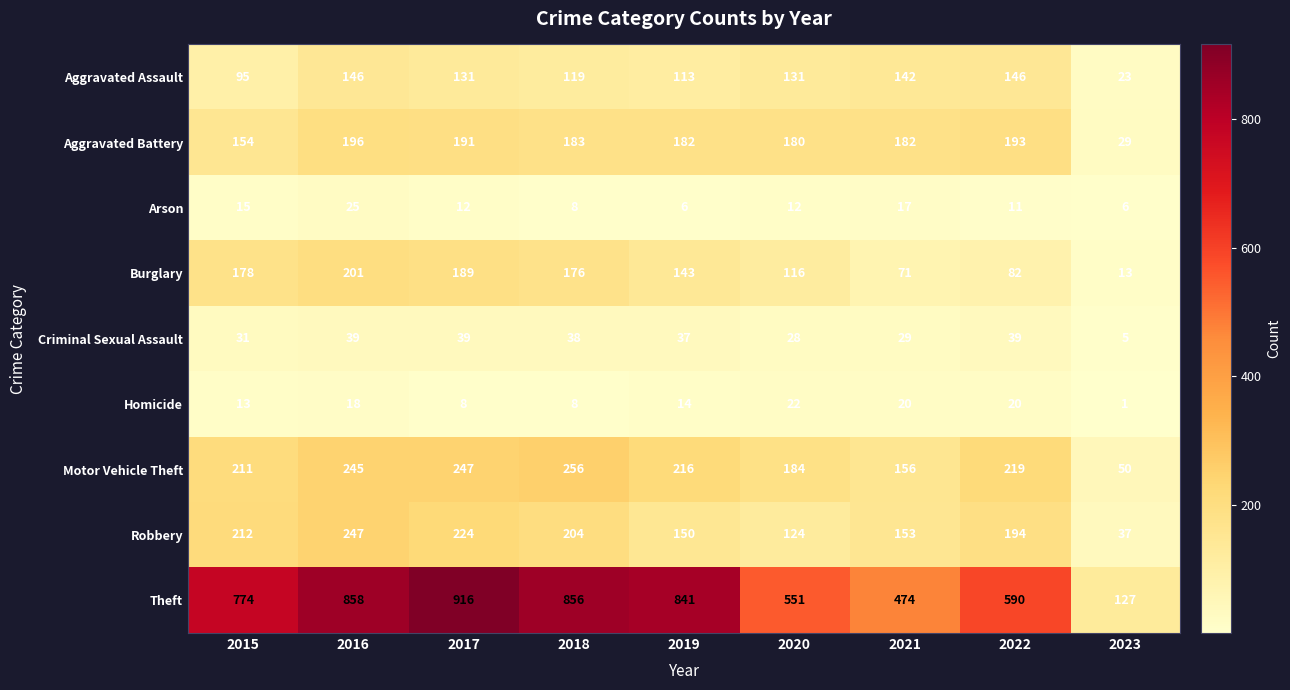

The Arson series shows 21 at 2017. True or false?

False